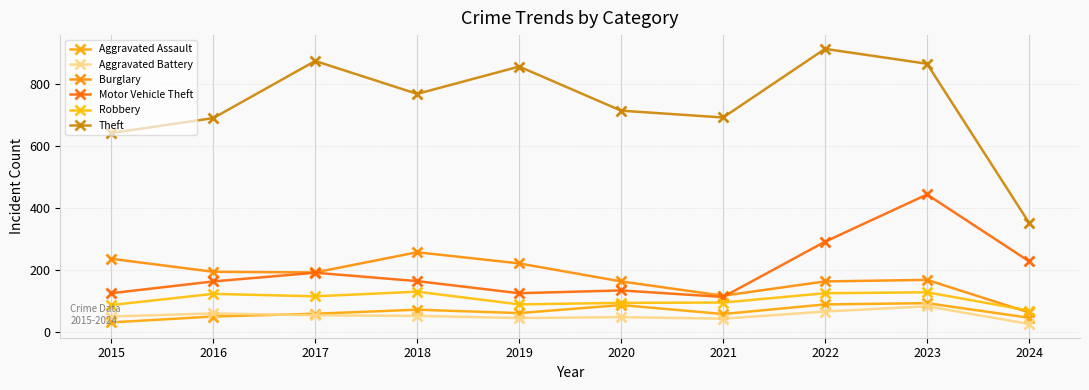

What is the total value across all series at 2023?

1779